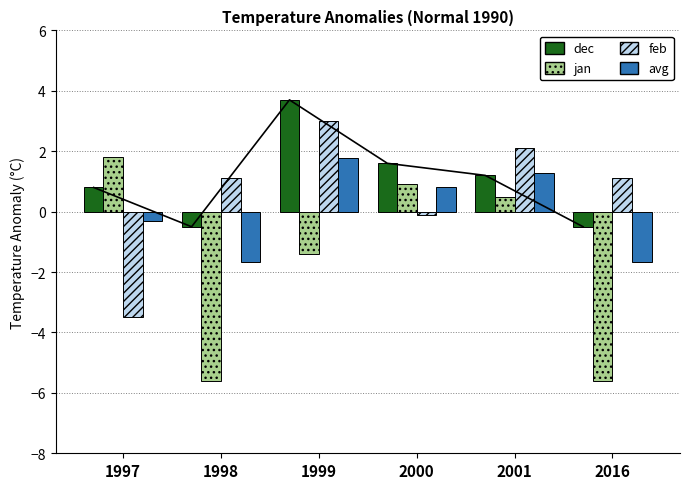

Where is feb nearest to the value 0?

2000